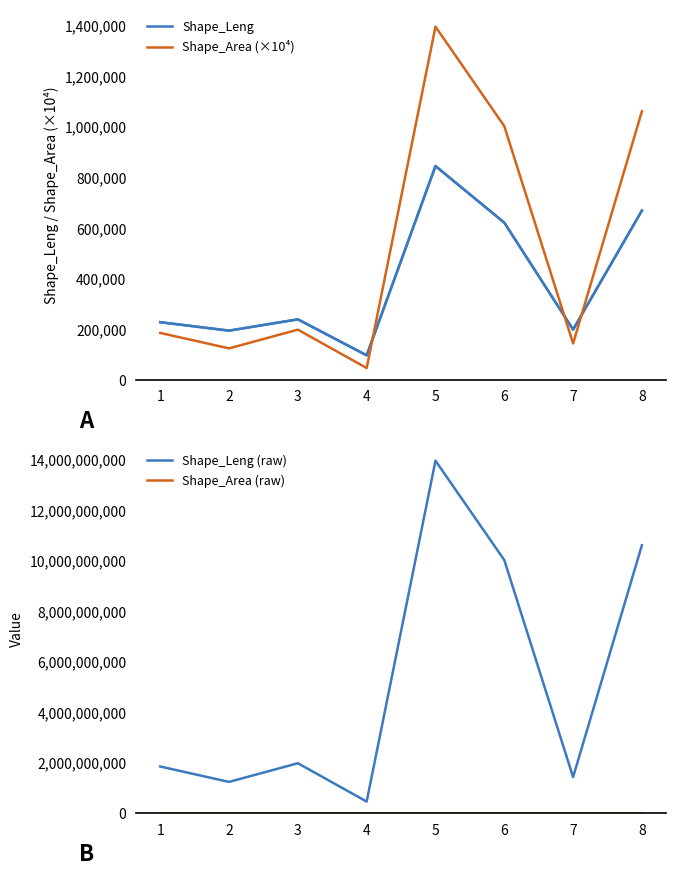

Is the value of Shape_Area (×10⁴) at 2 greater than the value of Shape_Leng at 4?

Yes